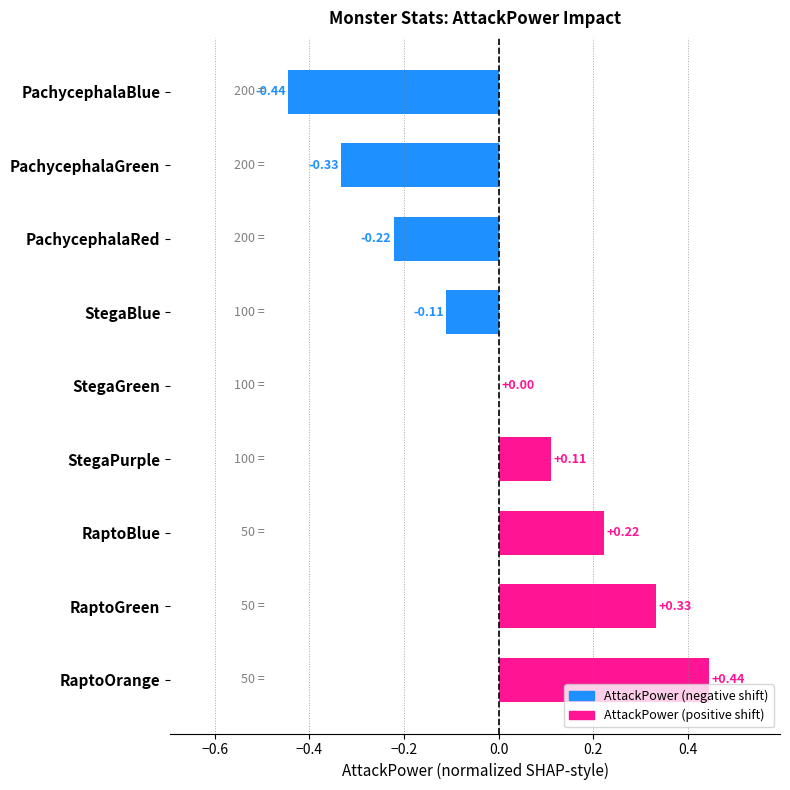

Between StegaBlue and StegaPurple, which is larger?

StegaPurple